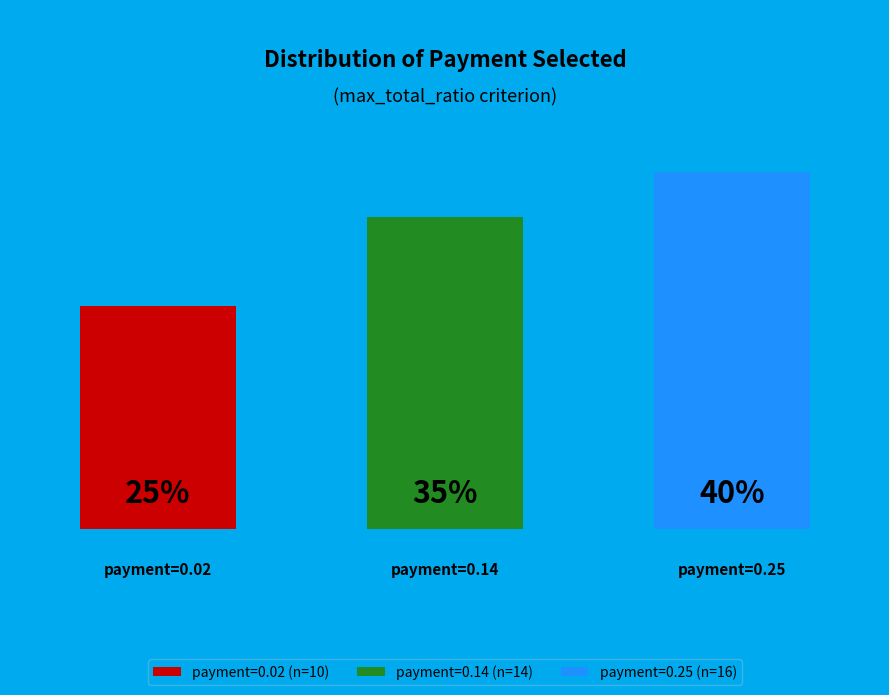

Which slice is the smallest?

0.02